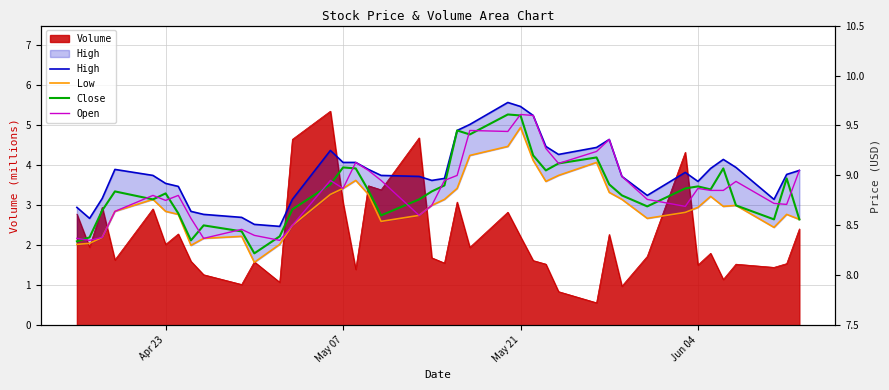

How many lines are shown in the chart?

4